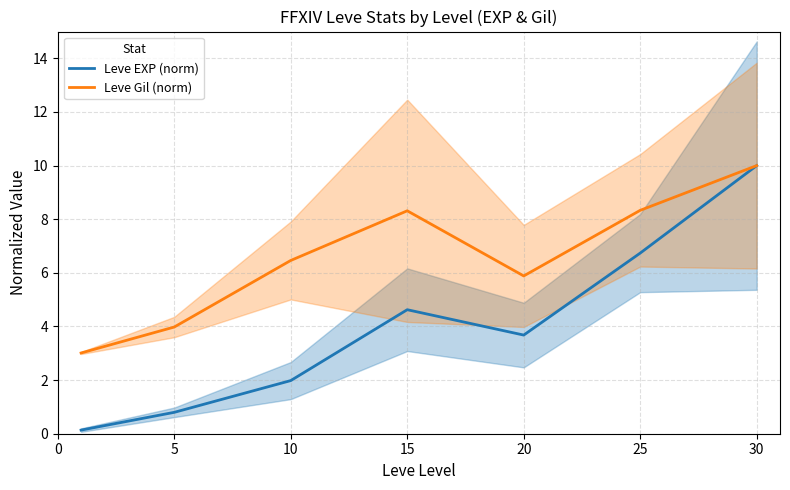

List the series in order of their peak value, highest first.

Leve EXP (norm), Leve Gil (norm)